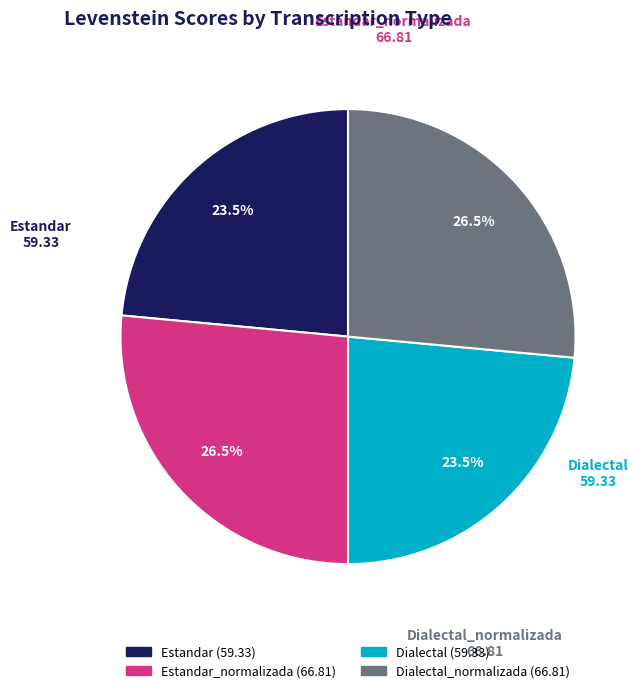

Does Dialectal represent more than half of the total?

No